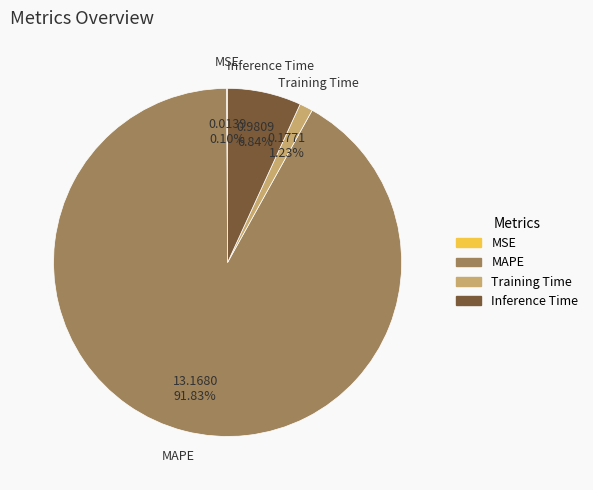

To the nearest percent, what percentage of the pie is Training Time?

1%